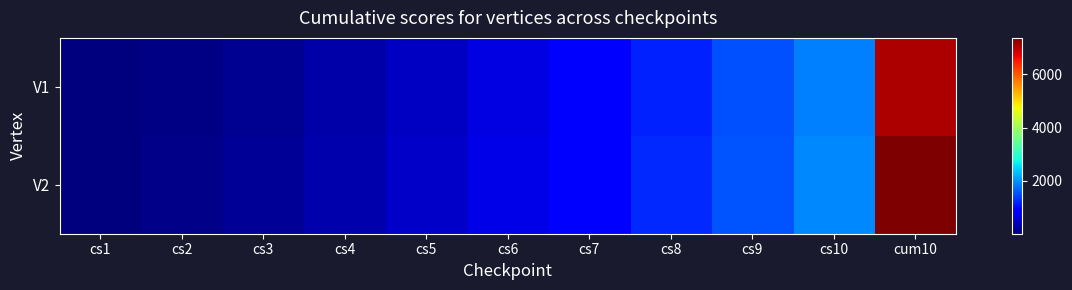

List the series in order of their overall mean, highest first.

V2, V1